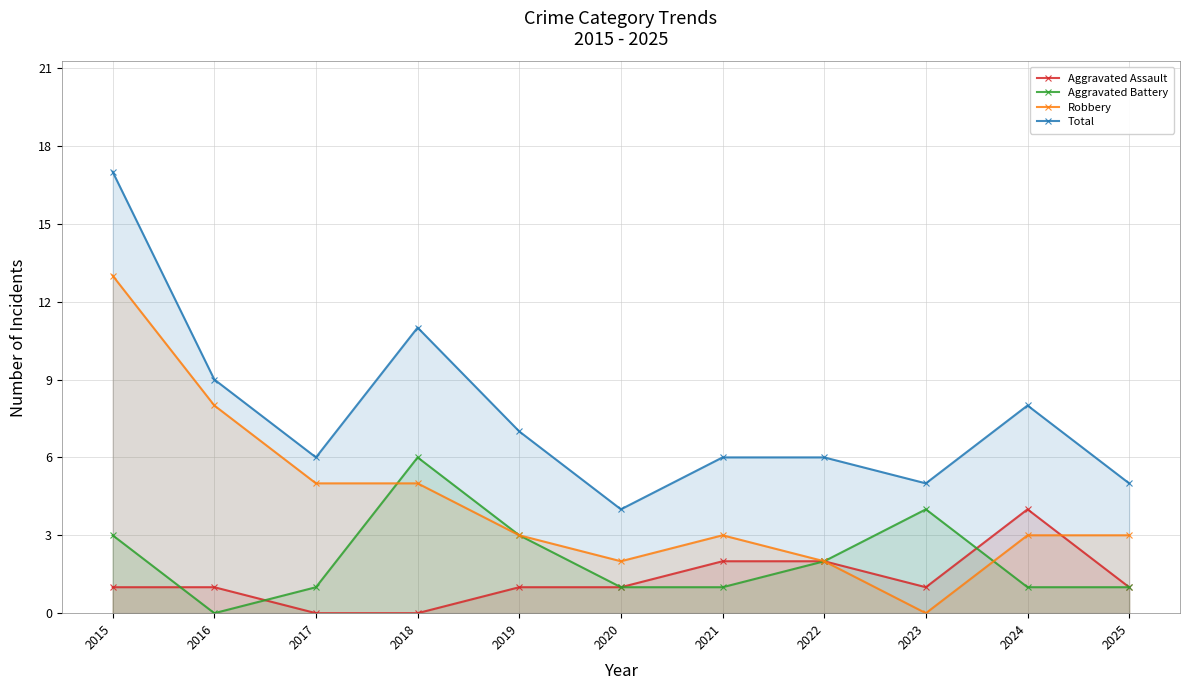

The value of Total at 2019 is 7. True or false?

True